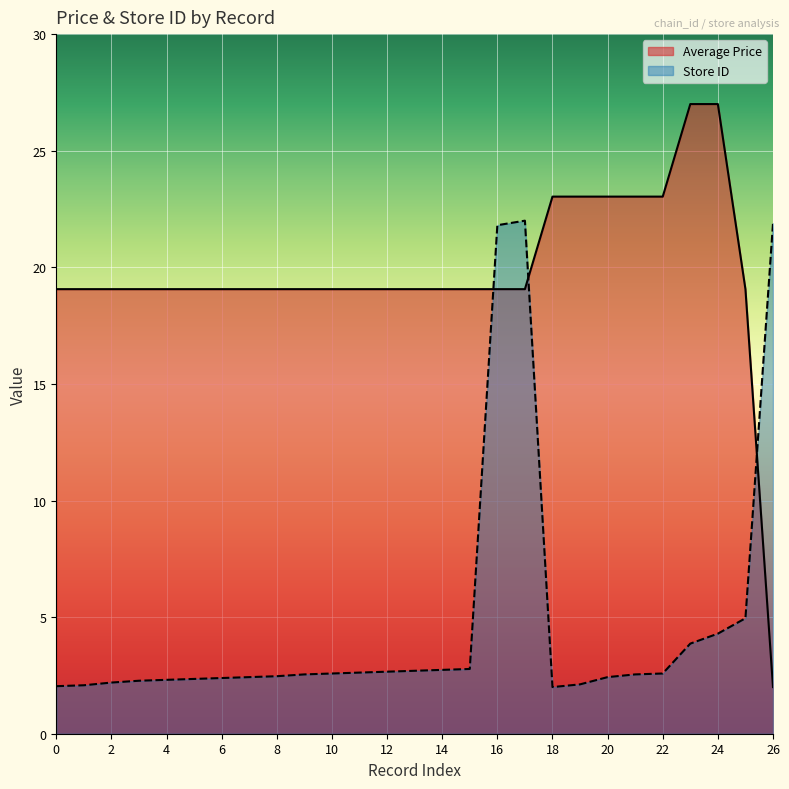

How many data points in Average Price are less than 19?

1